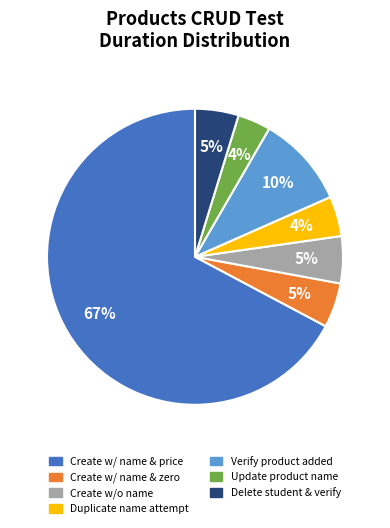

To the nearest percent, what is the average slice percentage?

14%